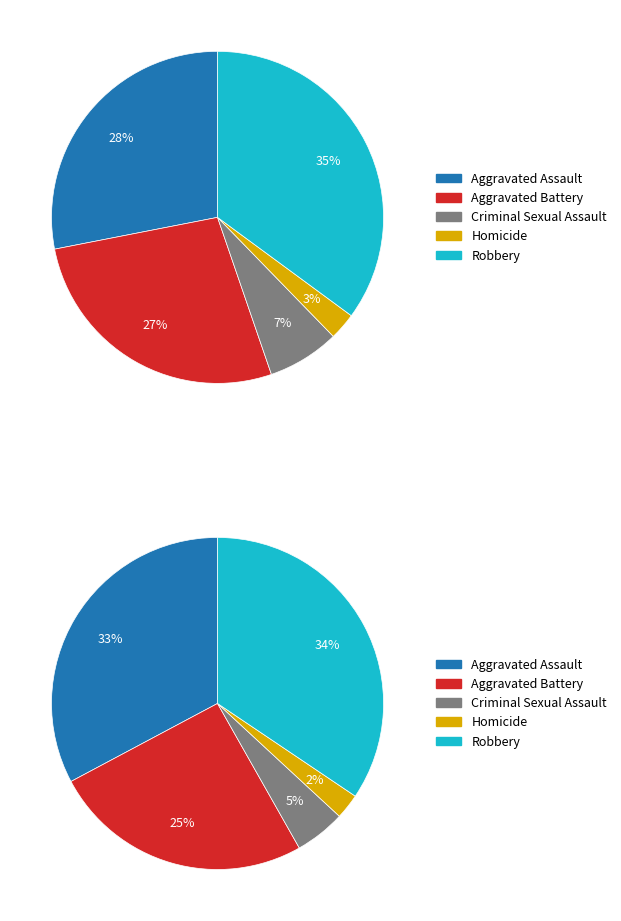

The 4 slice represents 34% of the pie. True or false?

True